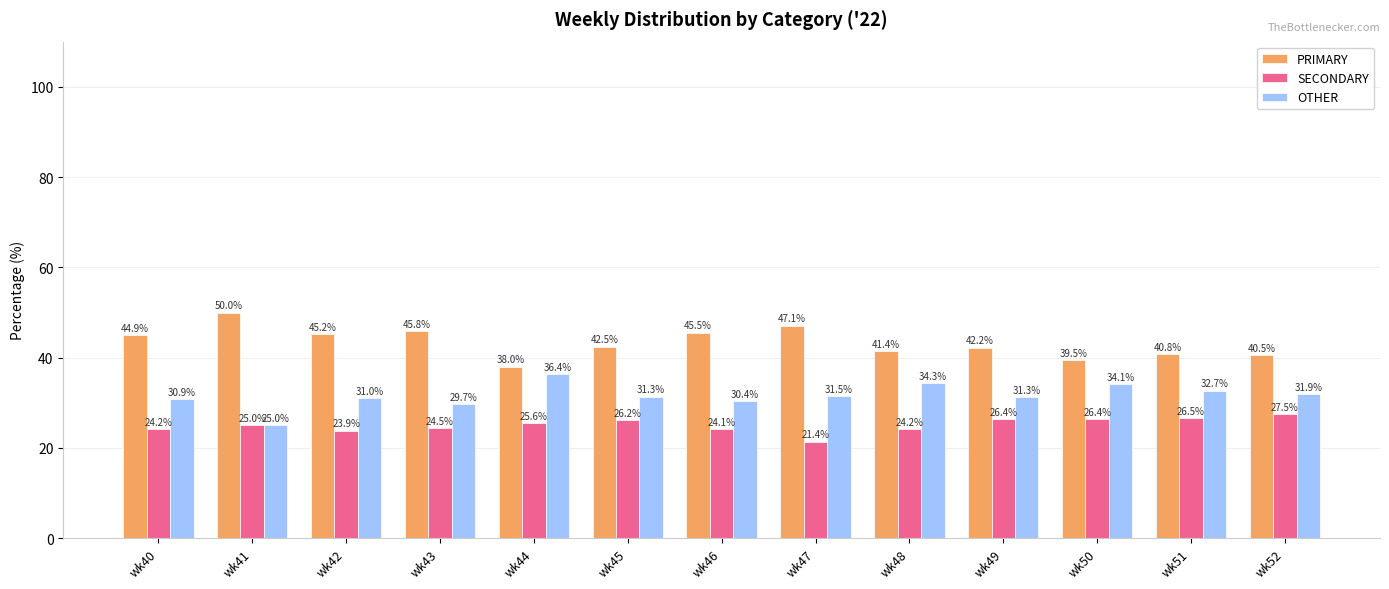

How many series are shown in this chart?

3